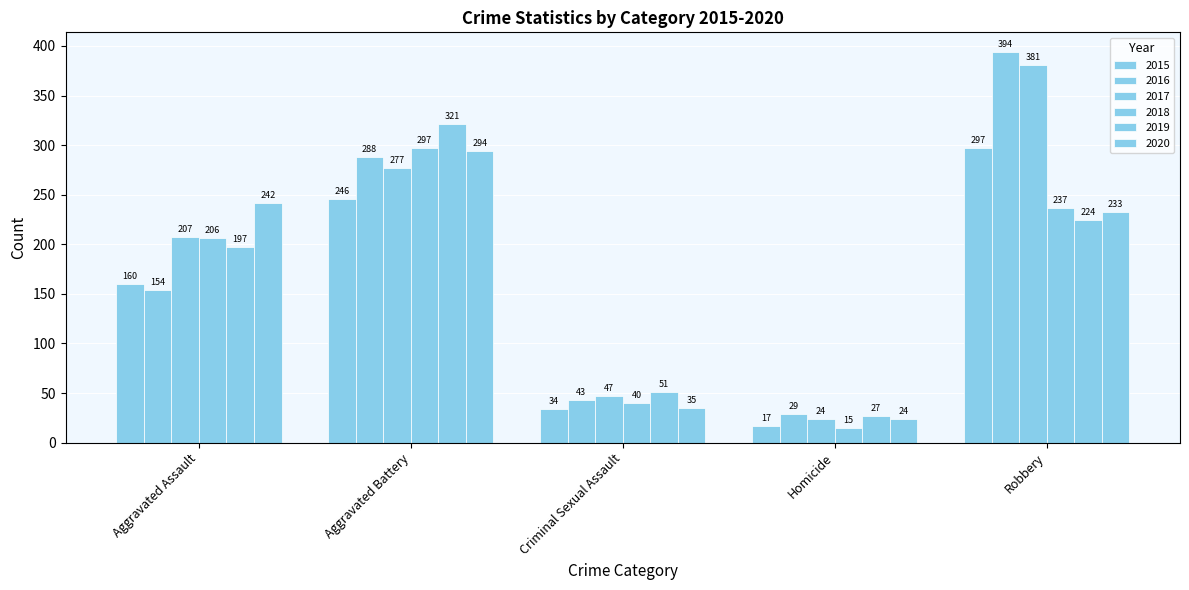

What is the spread (max minus min) of values at Aggravated Assault?

88